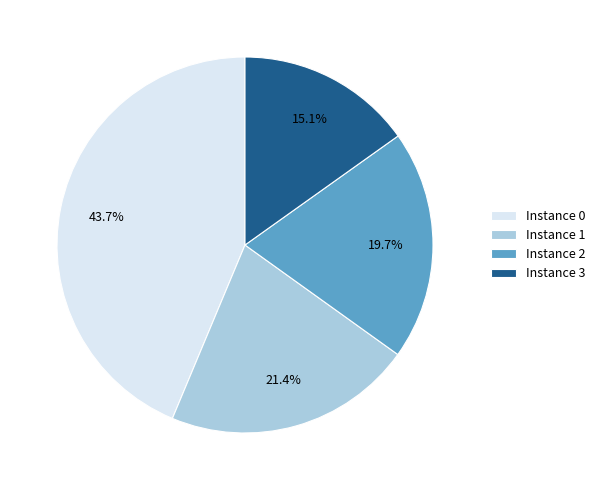

How many slices are in this pie chart?

4